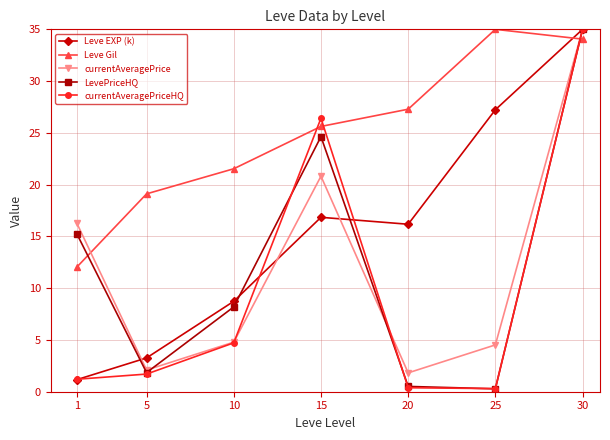

How many distinct data groups are displayed?

5